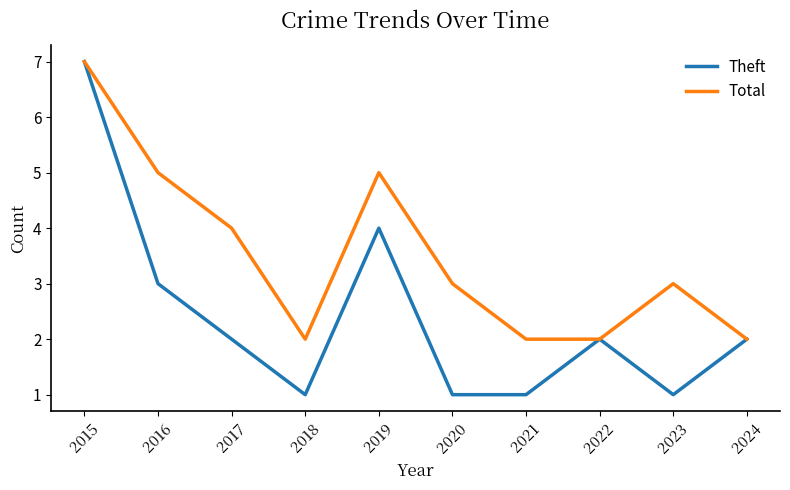

Between 2015 and 2020, which series saw the biggest shift?

Theft